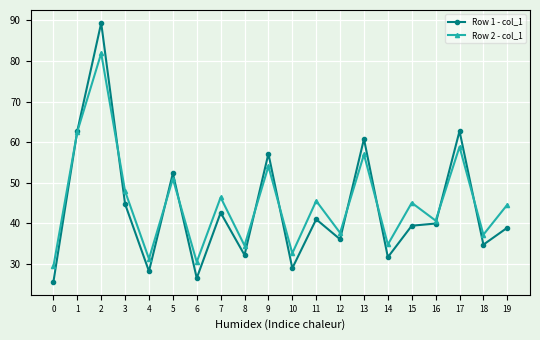

What is the minimum value shown in the chart?

25.6